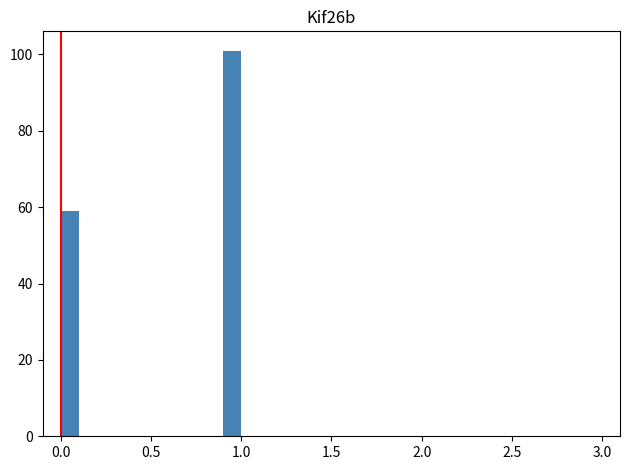

Around what value on the x-axis is the tallest bar? Give the approximate position of its centre, as read against the axis.

0.95